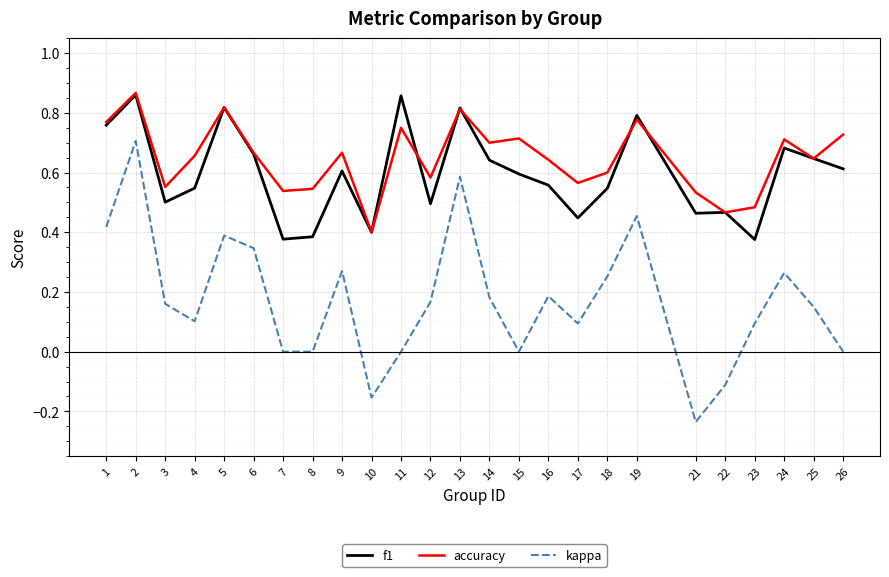

Is this an area chart (filled region under the line)?

No